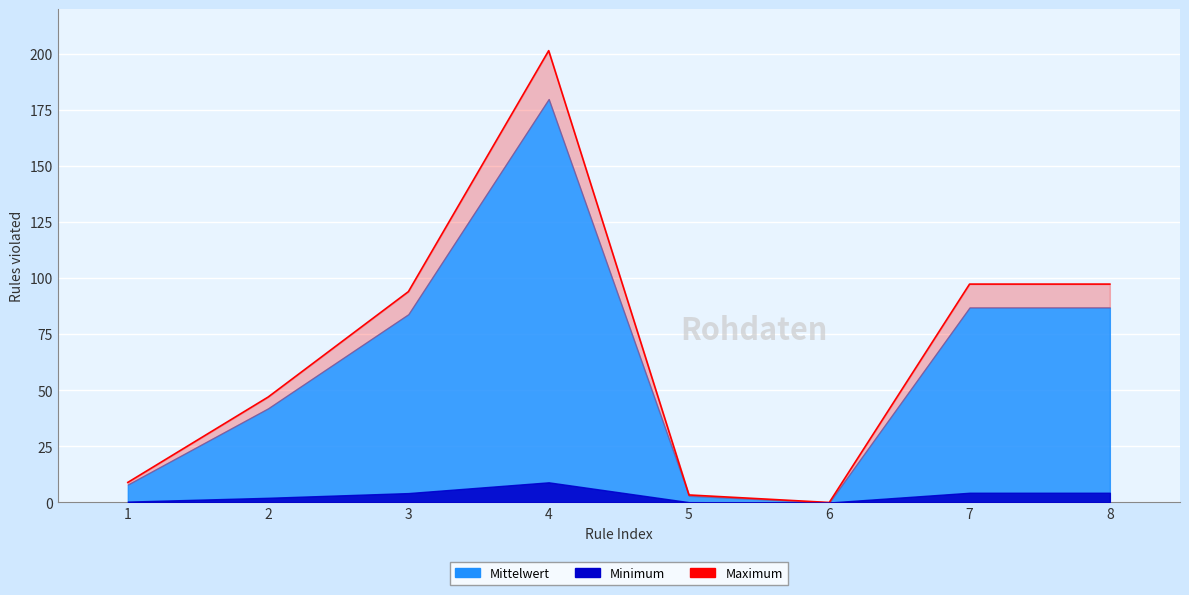

What is the difference between the second highest and second lowest values?

94.1